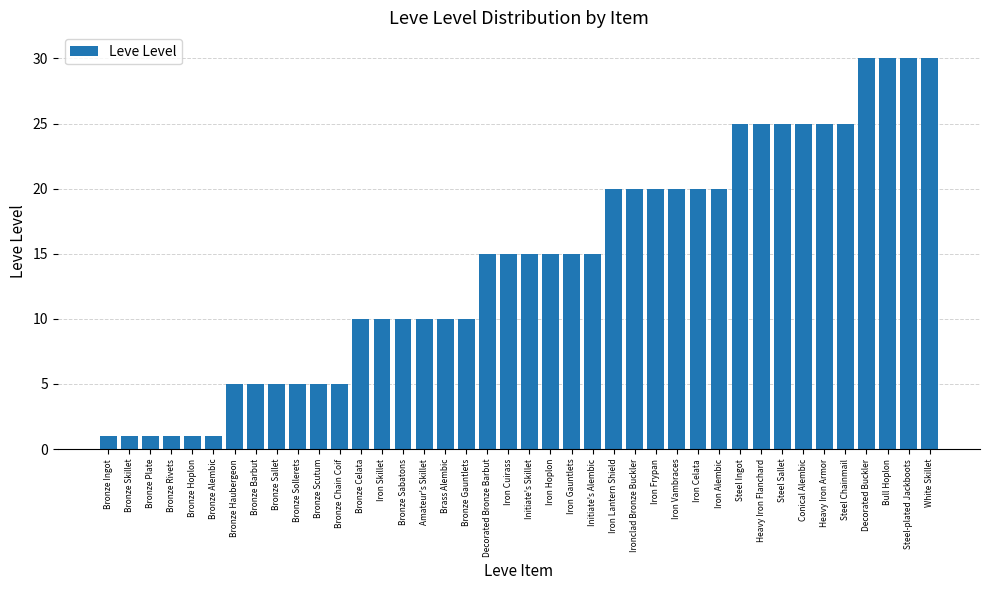

What is the sum of the values at White Skillet and Iron Skillet?

40